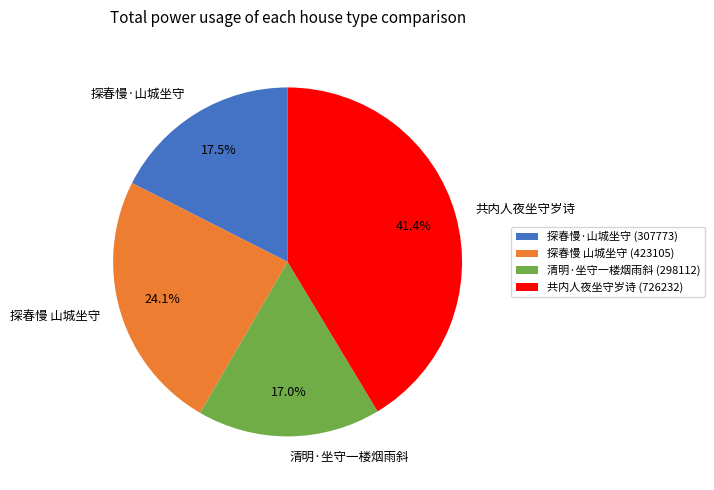

Is 清明·坐守一楼烟雨斜 the majority of the pie?

No